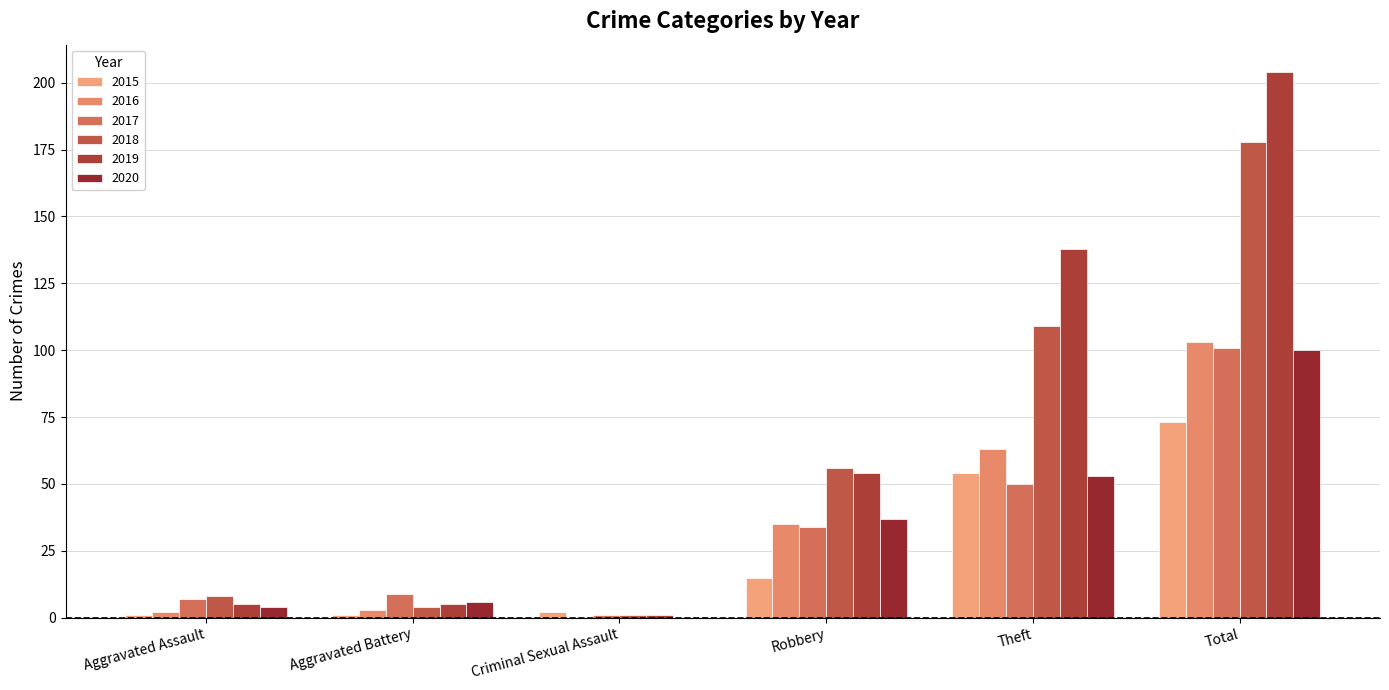

The 2016 series shows 2 at Aggravated Assault. True or false?

True